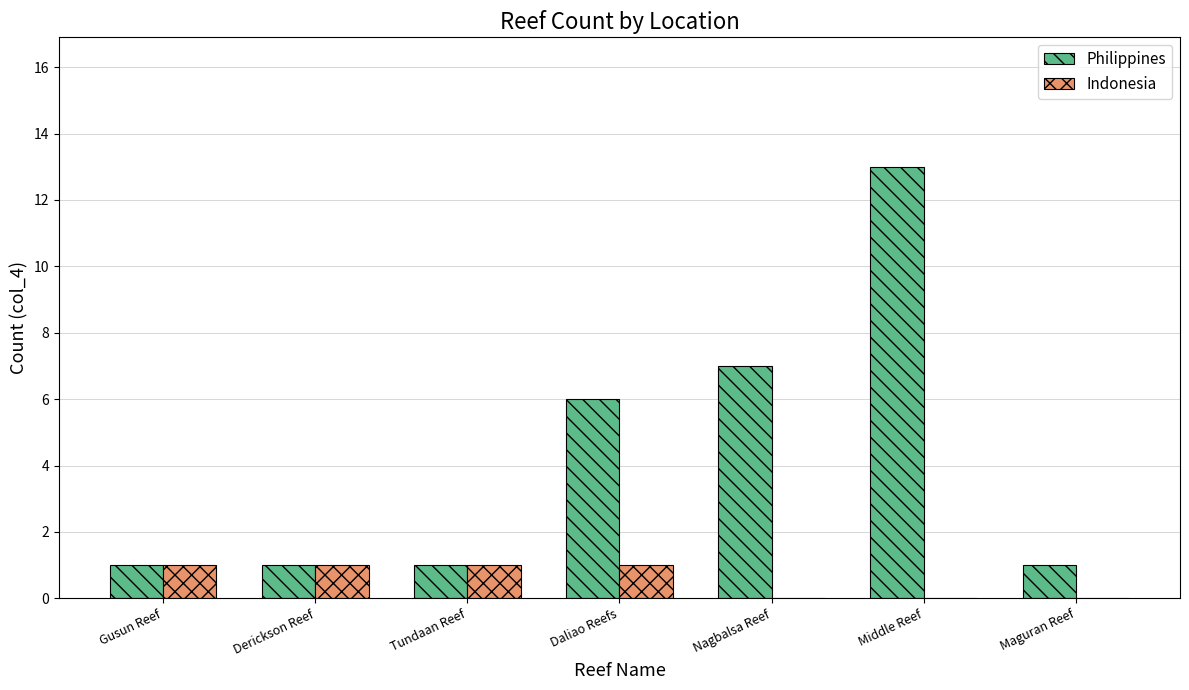

Between Nagbalsa Reef and Middle Reef, which series saw the biggest shift?

Philippines